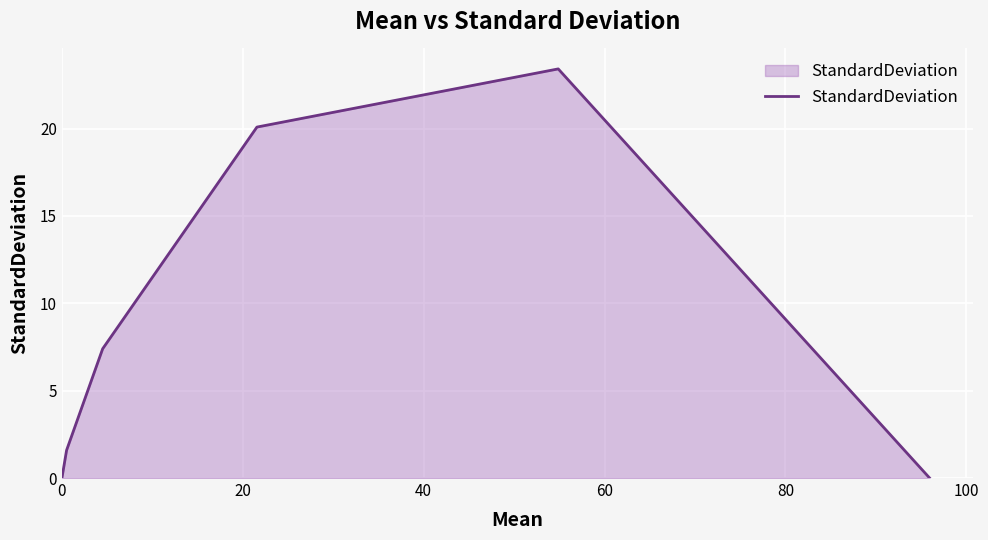

What is the average value?

8.8